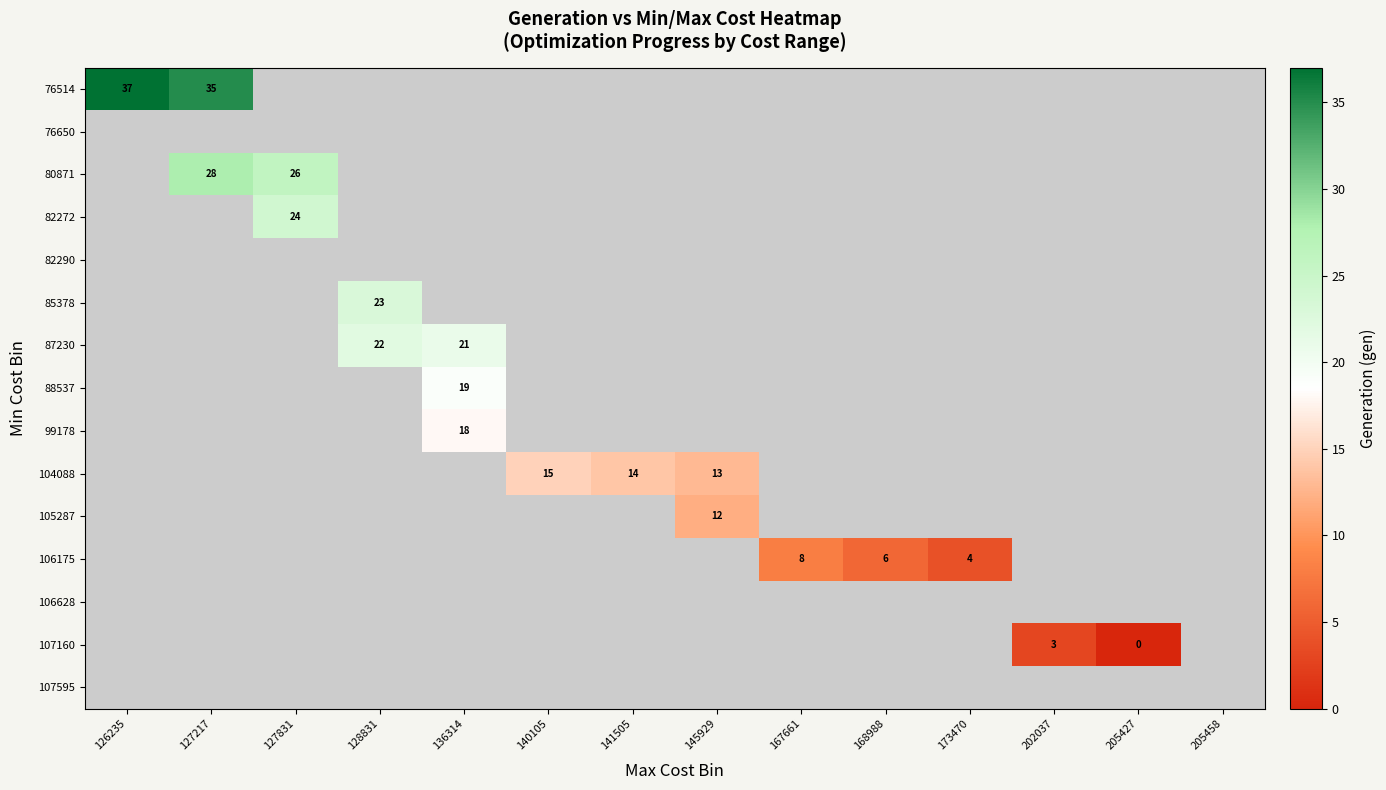

Is it true that 76514 equals 57 at 126235?

False